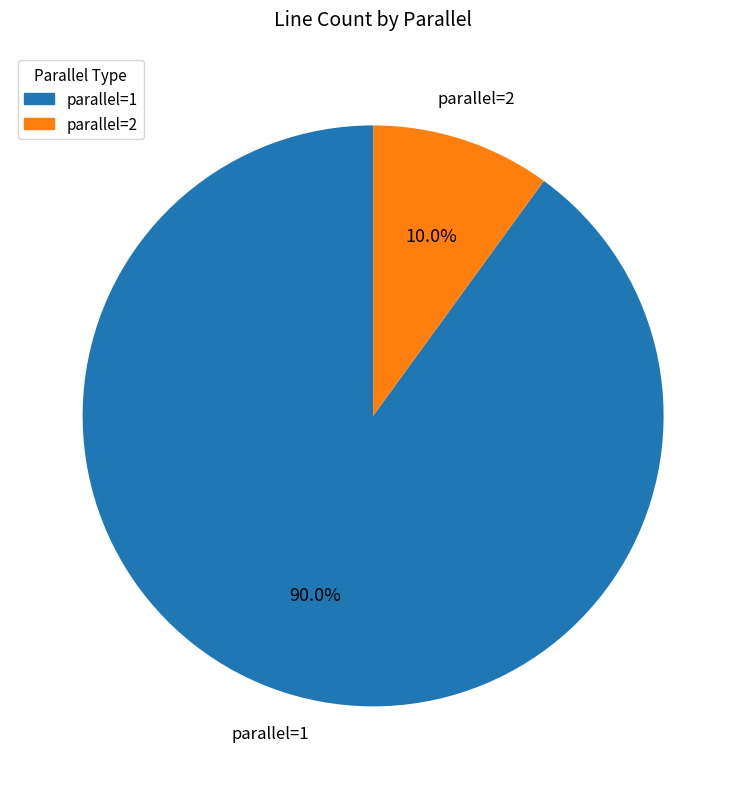

Does any single category account for the majority?

Yes